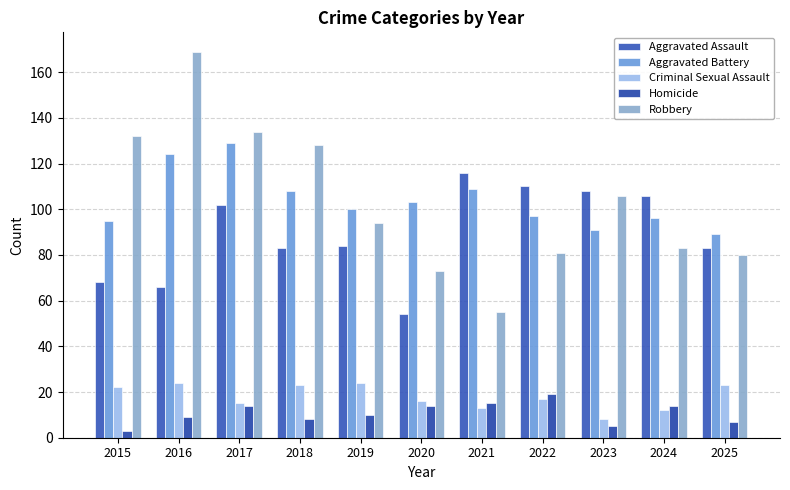

Where is Aggravated Battery nearest to the value 109?

2021